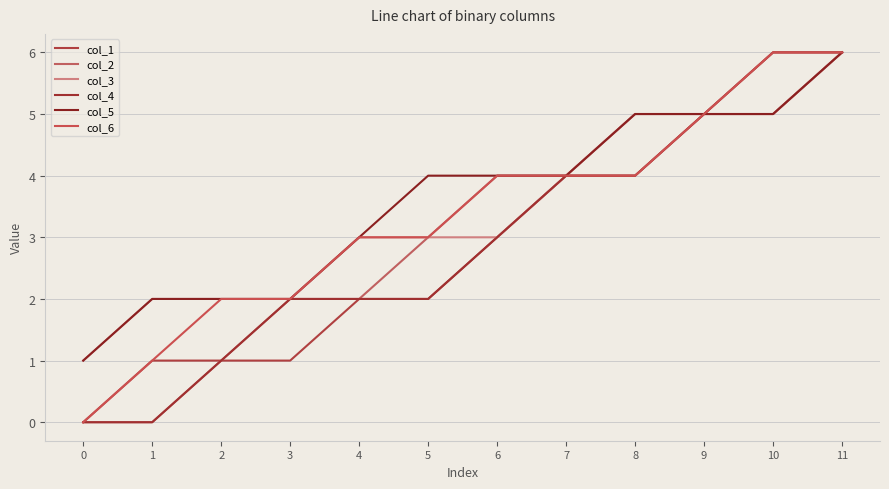

Which category has the highest value across all series?

11